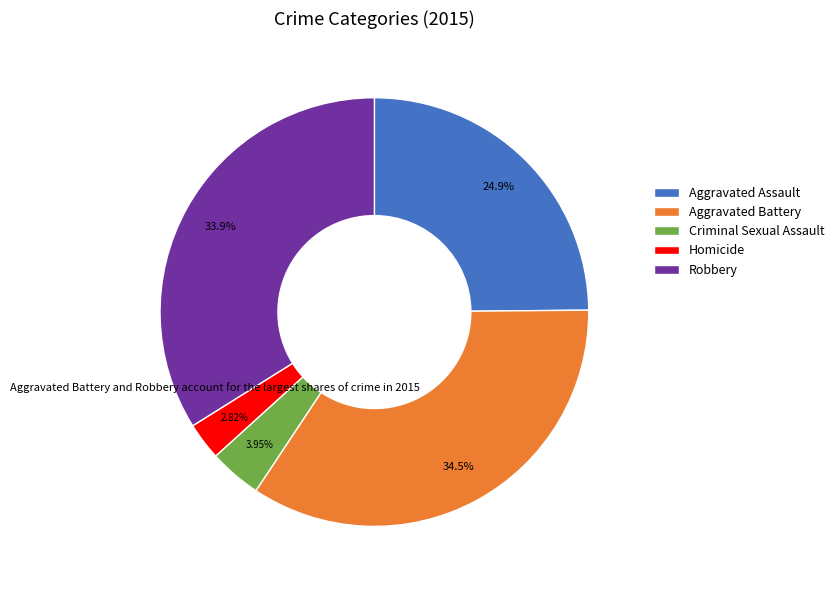

To the nearest percent, what is the difference between the largest and smallest slice percentages?

32%